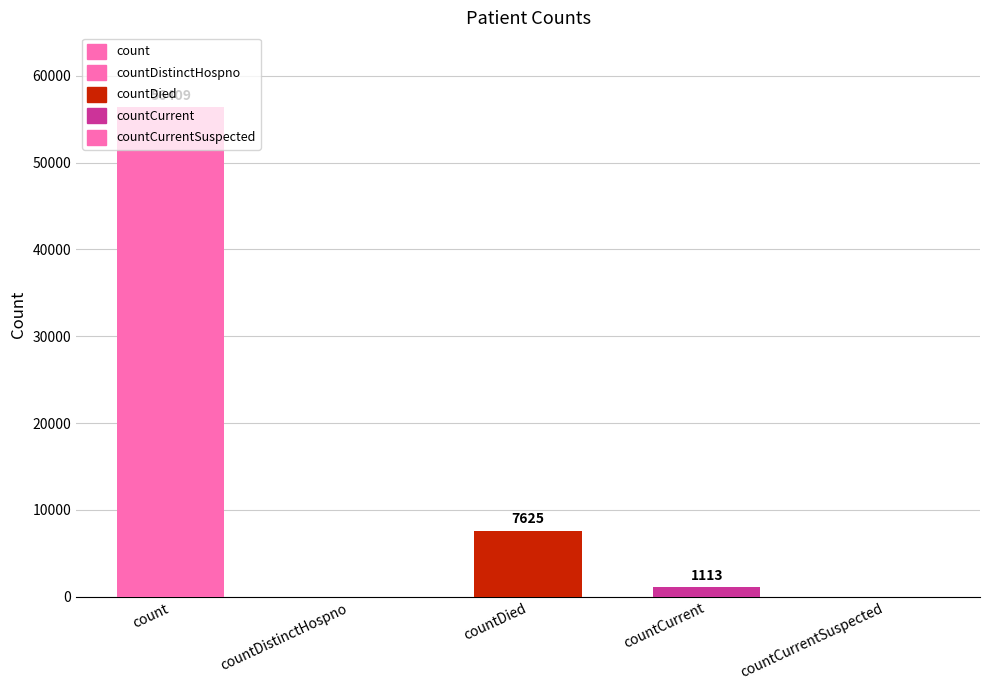

How many data points are above 1113?

2